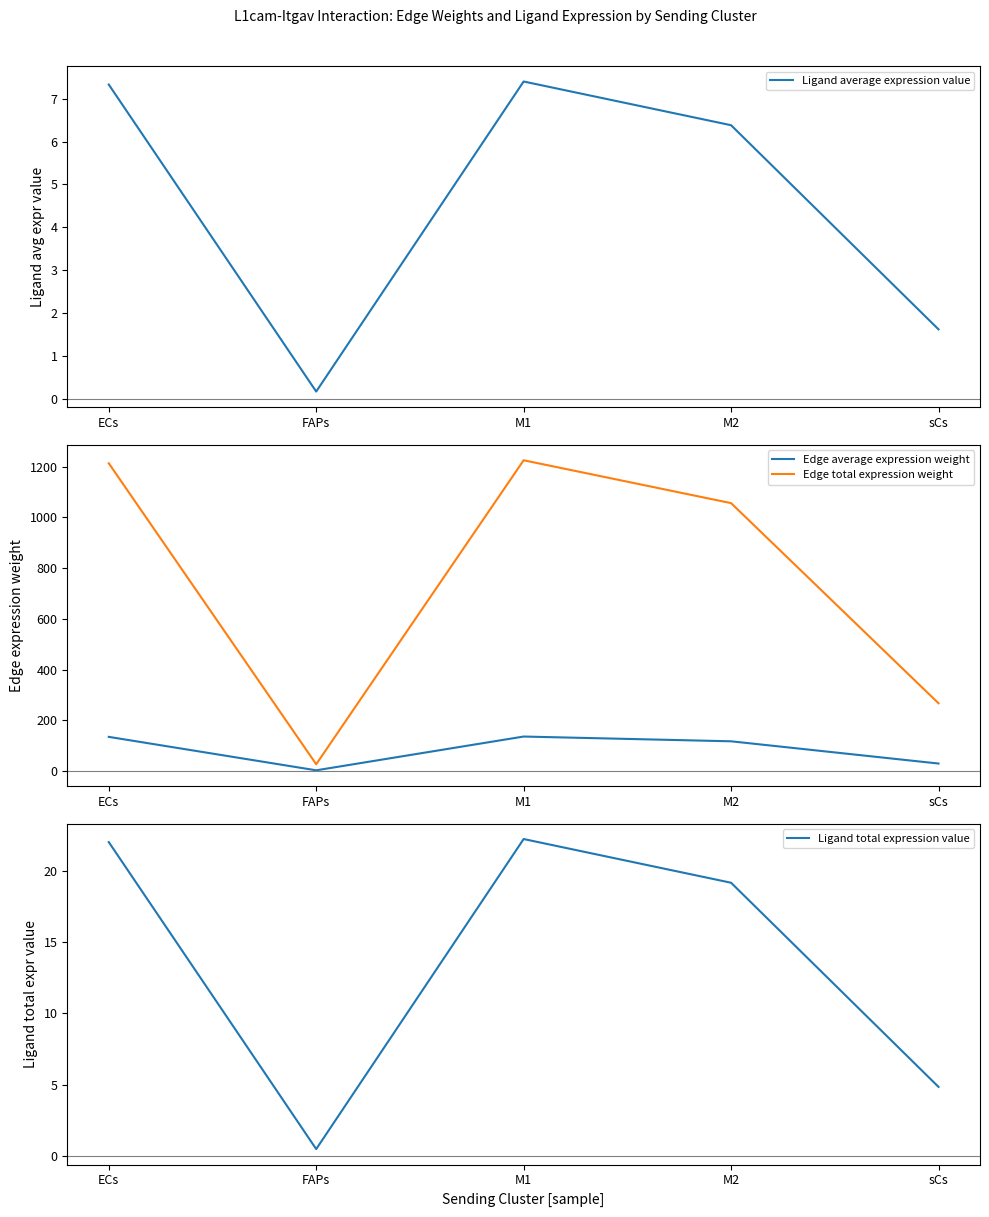

Reading left to right, list all the values displayed in this chart.

Ligand average expression value: ECs=7.3	FAPs=0.2	M1=7.4	M2=6.4	sCs=1.6
Edge average expression weight: ECs=134.8	FAPs=3.0	M1=136.1	M2=117.3	sCs=29.7
Edge total expression weight: ECs=1212.9	FAPs=26.9	M1=1224.7	M2=1055.8	sCs=267.2
Ligand total expression value: ECs=22.0	FAPs=0.5	M1=22.2	M2=19.1	sCs=4.8